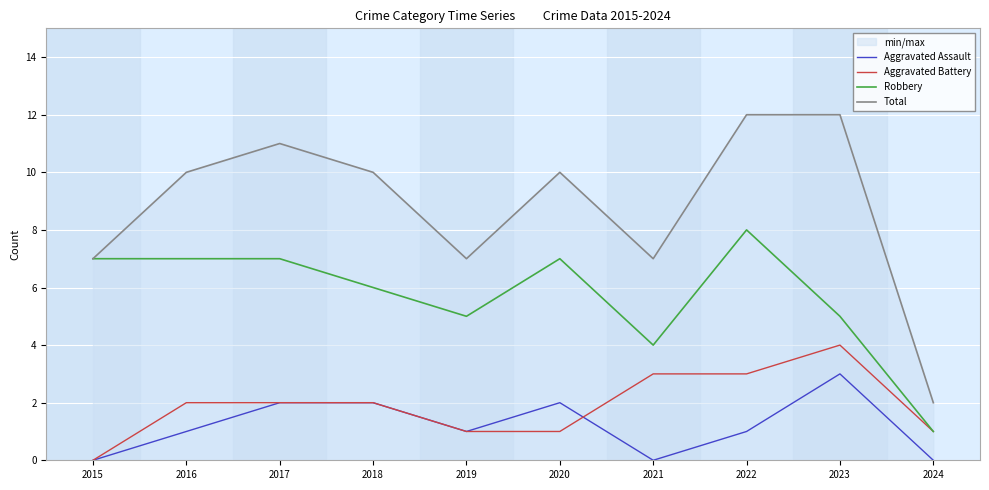

Which category has the highest value across all series?

2022